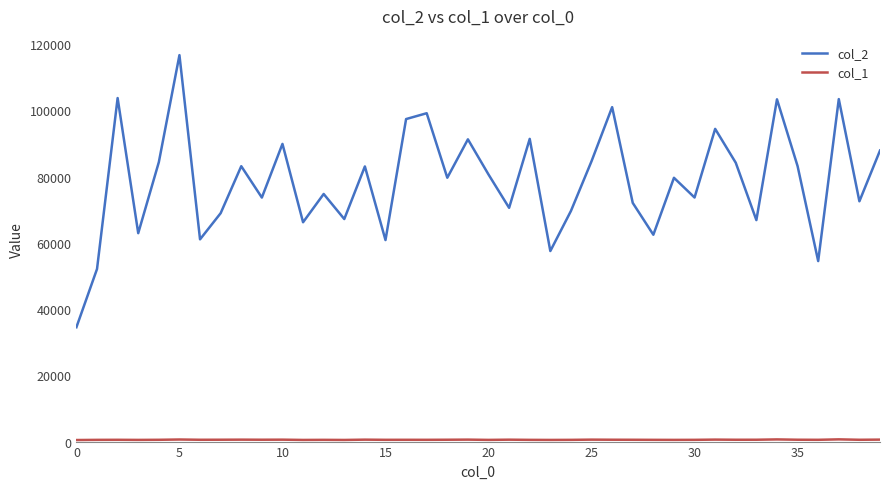

True or false: col_2 has more than 1 points higher than both neighbors.

True